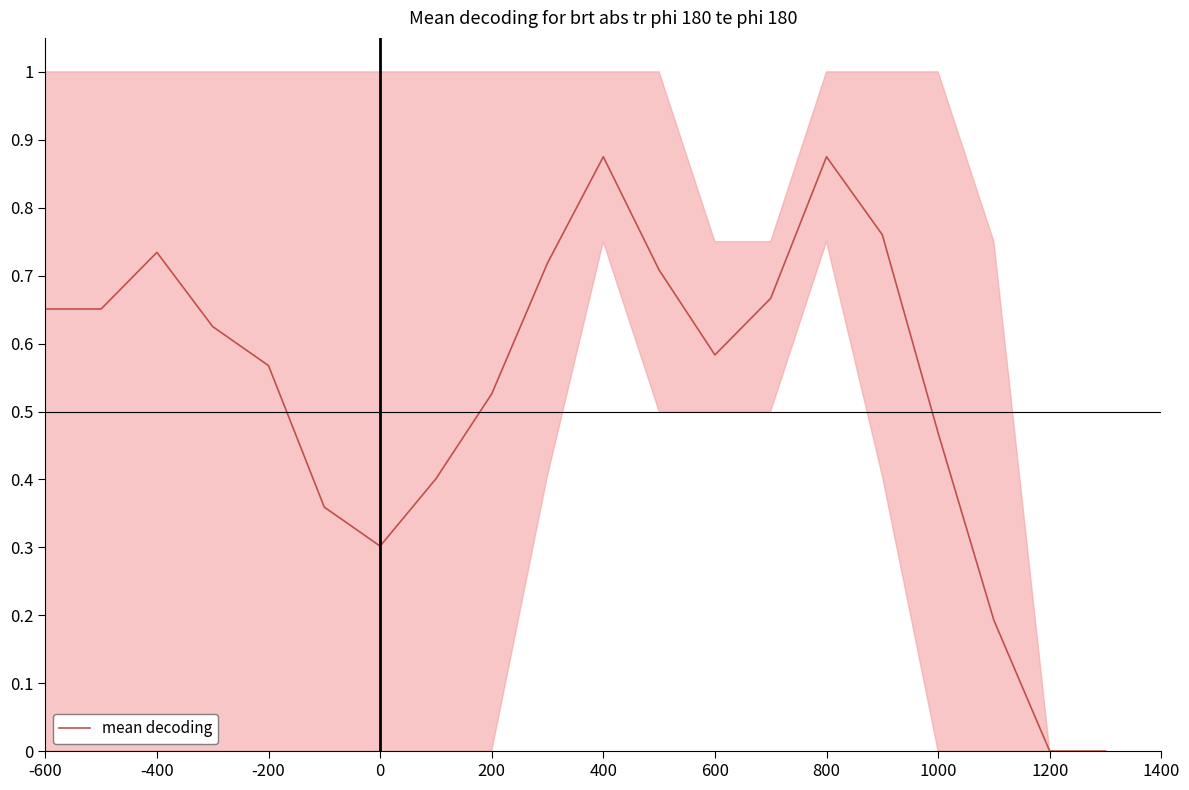

How many distinct data groups are displayed?

1